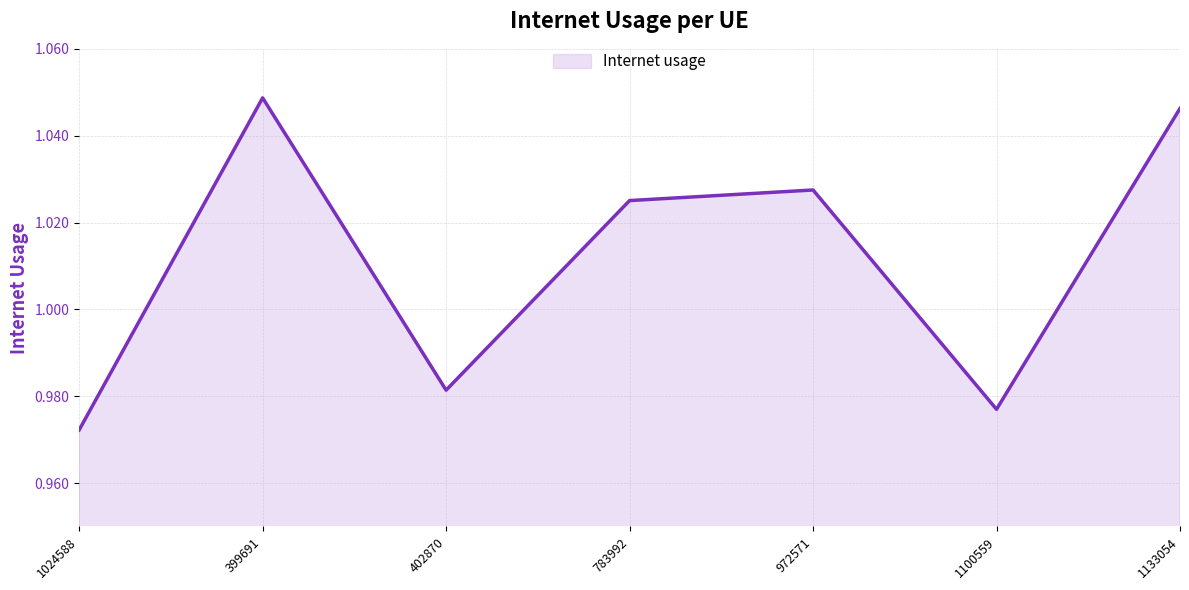

How many distinct data groups are displayed?

1